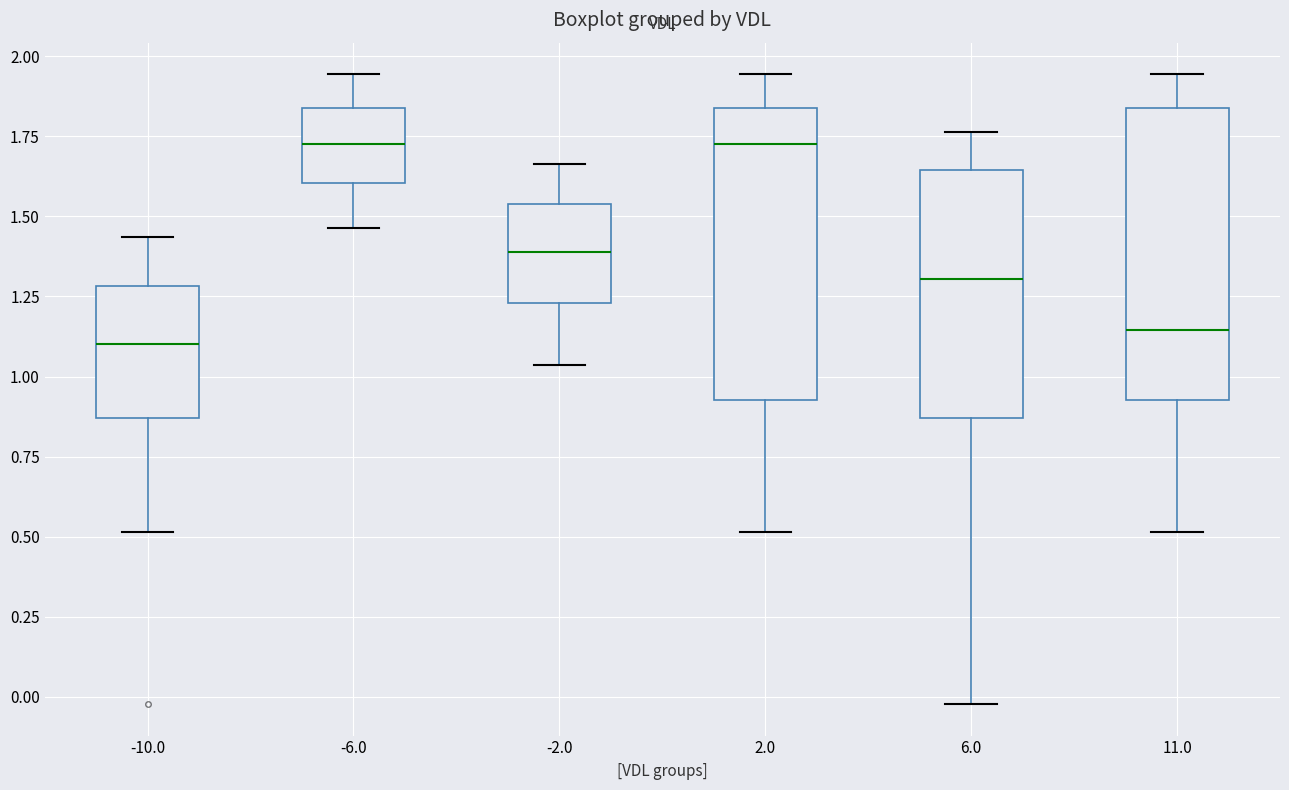

Where does the lower whisker of the box at x = 2.0 end on the y-axis? The values are not printed on the chart, so give them approximately, as read against the axis.

0.50